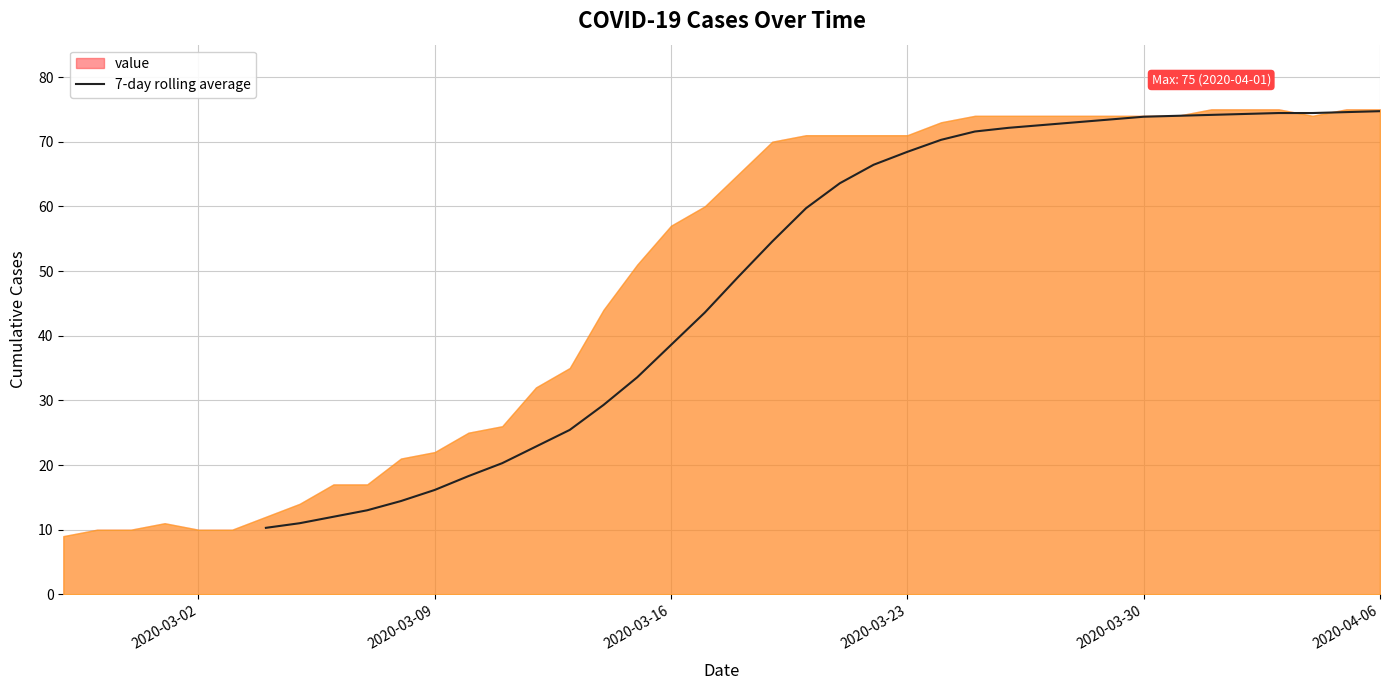

The chart shows a value of 74.7 at 2020-04-06. True or false?

True